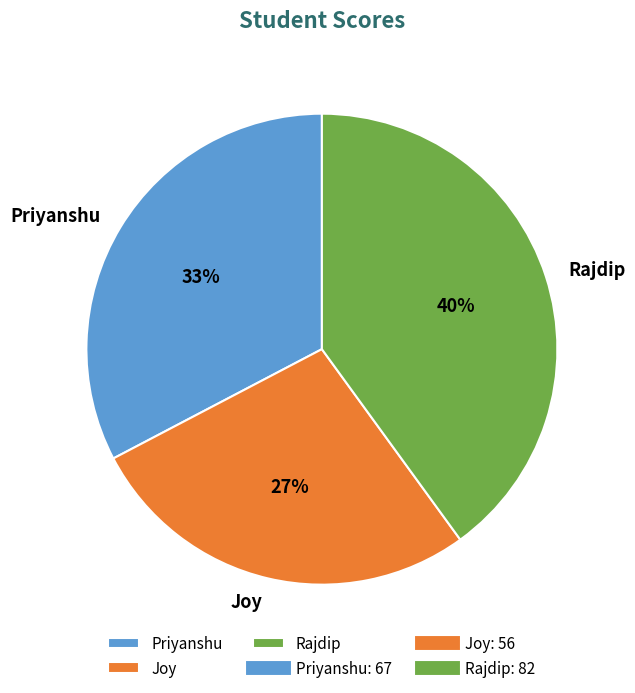

To the nearest percent, what is the combined percentage of Priyanshu and Joy?

60%